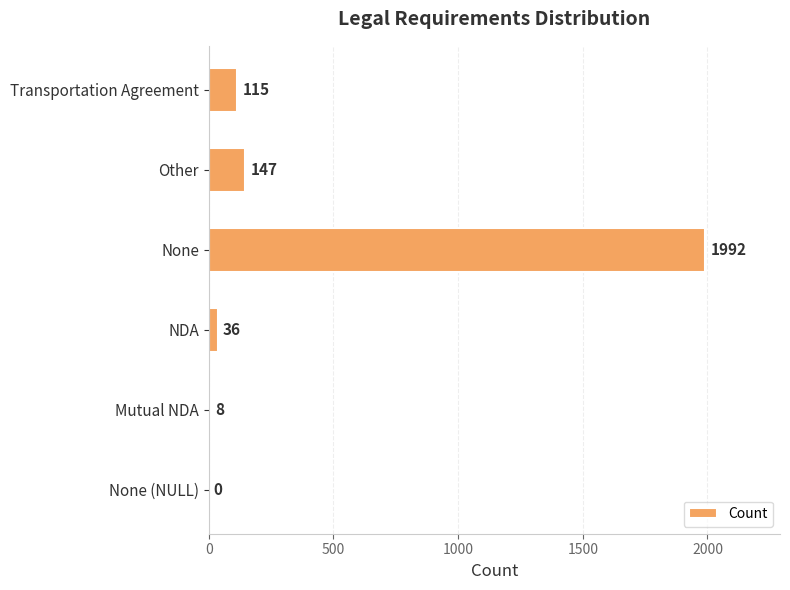

What is the sum of all values?

2298